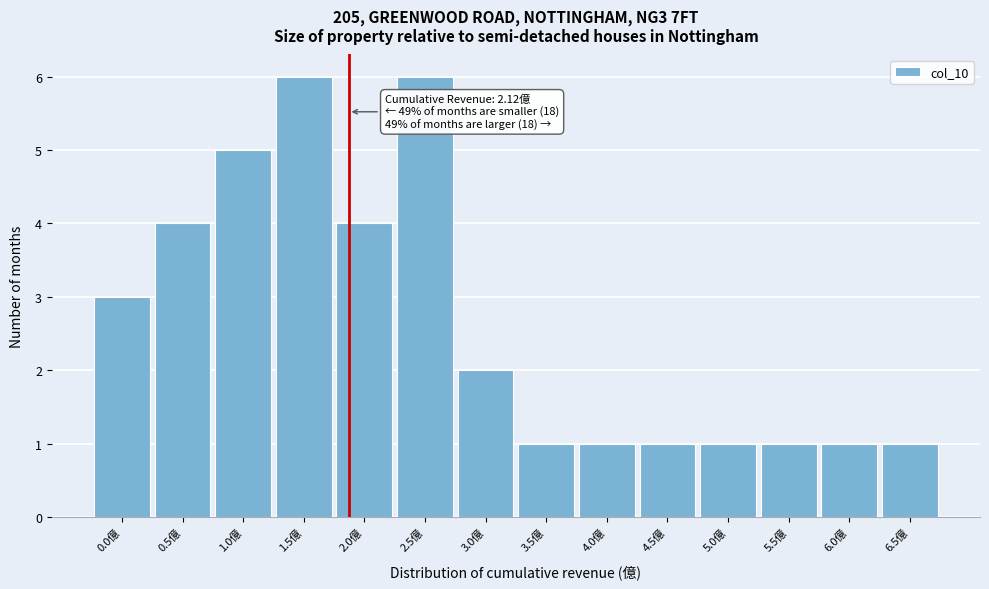

Reading right to left, what are all the values shown in this chart?

6.5億=1	6.0億=1	5.5億=1	5.0億=1	4.5億=1	4.0億=1	3.5億=1	3.0億=2	2.5億=6	2.0億=4	1.5億=6	1.0億=5	0.5億=4	0.0億=3